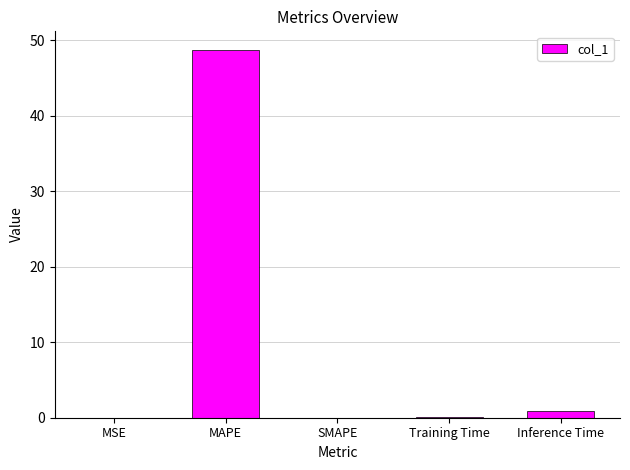

Count the number of data series in this chart.

1